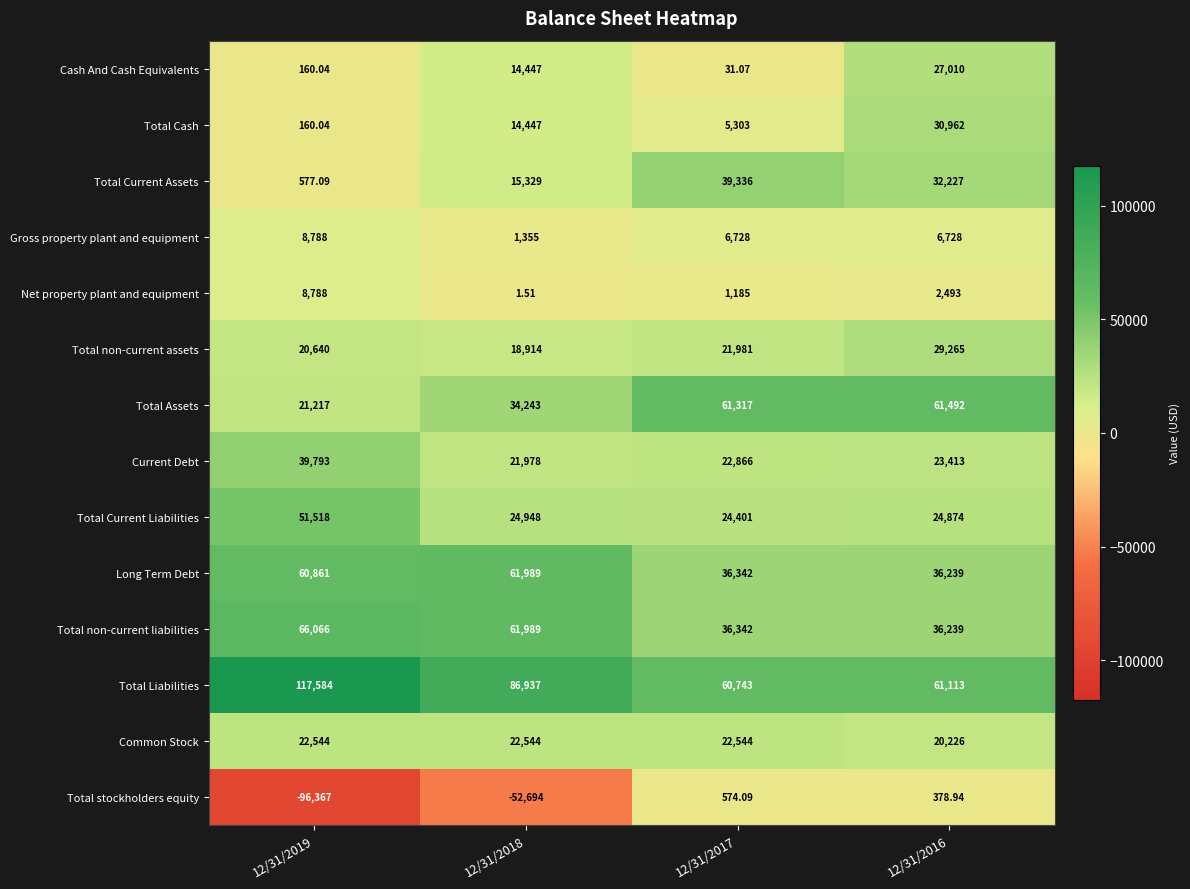

Which series has the largest range (max minus min)?

Total stockholders equity